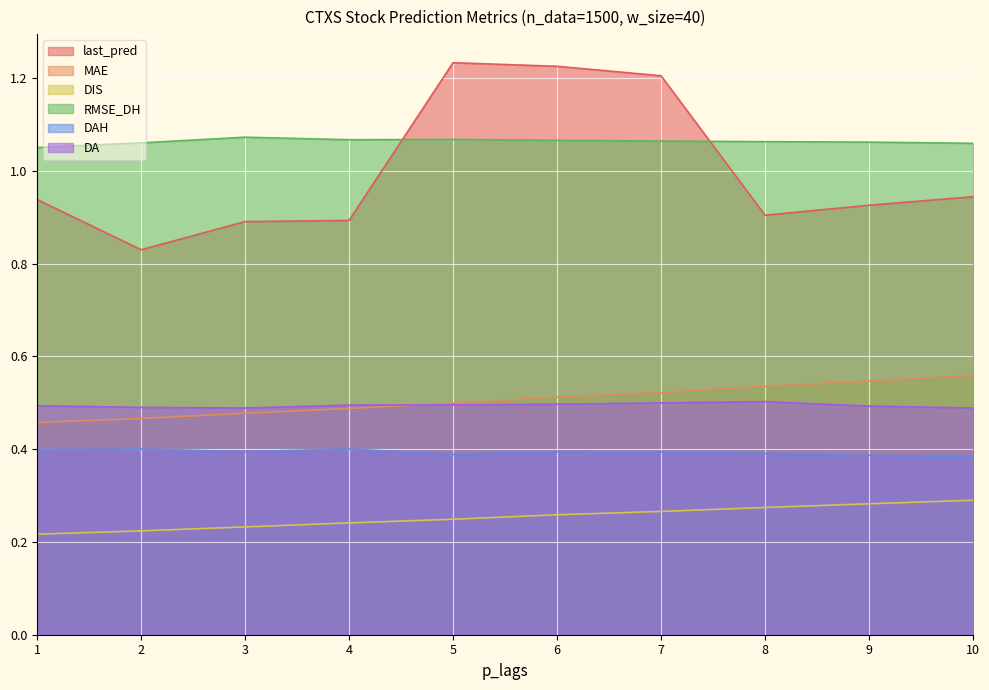

The DIS series shows 0.3 at 2. True or false?

False